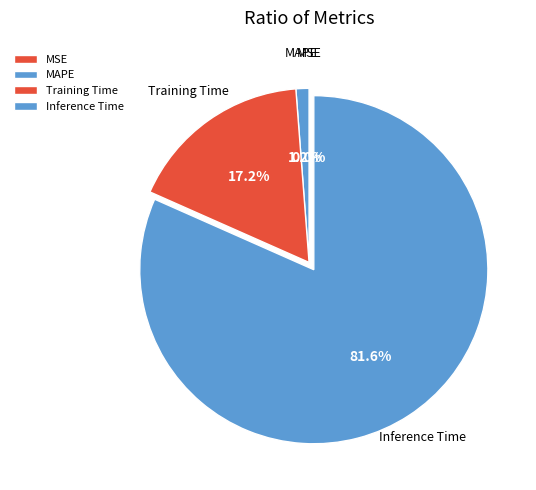

To the nearest percent, what is the average slice percentage?

25%